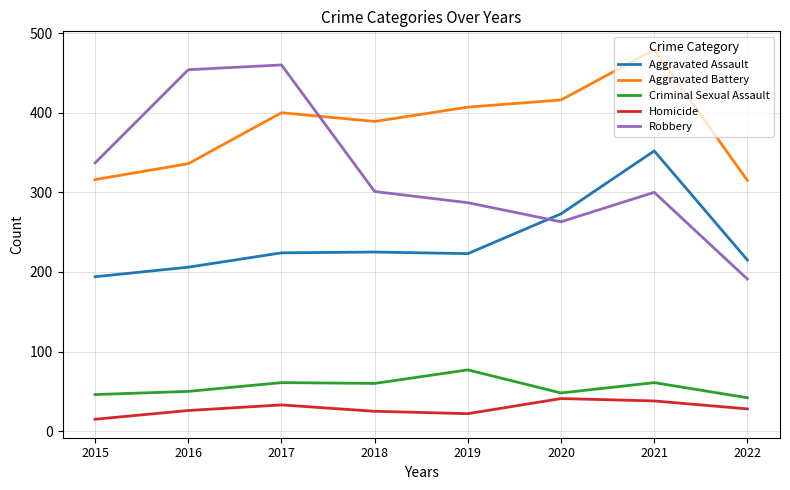

True or false: Robbery and Criminal Sexual Assault intersect in this chart.

False